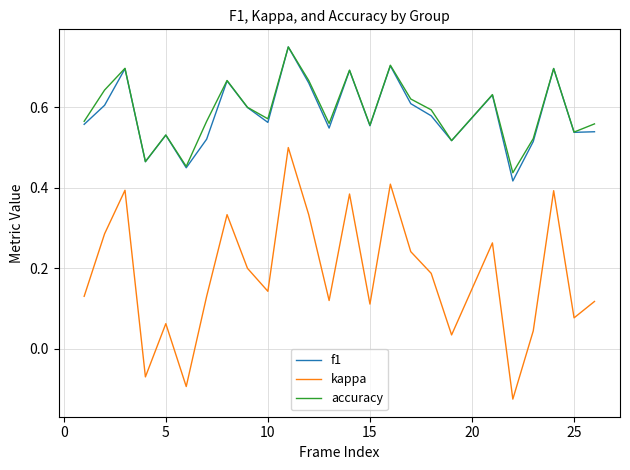

True or false: f1 and kappa cross at least once.

False